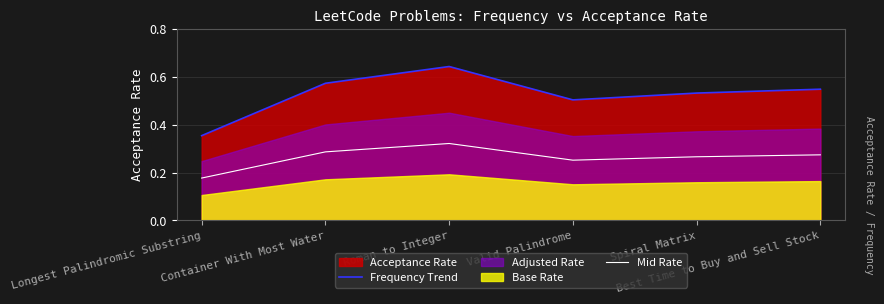

The Mid Rate series shows 0.3 at Roman to Integer. True or false?

True